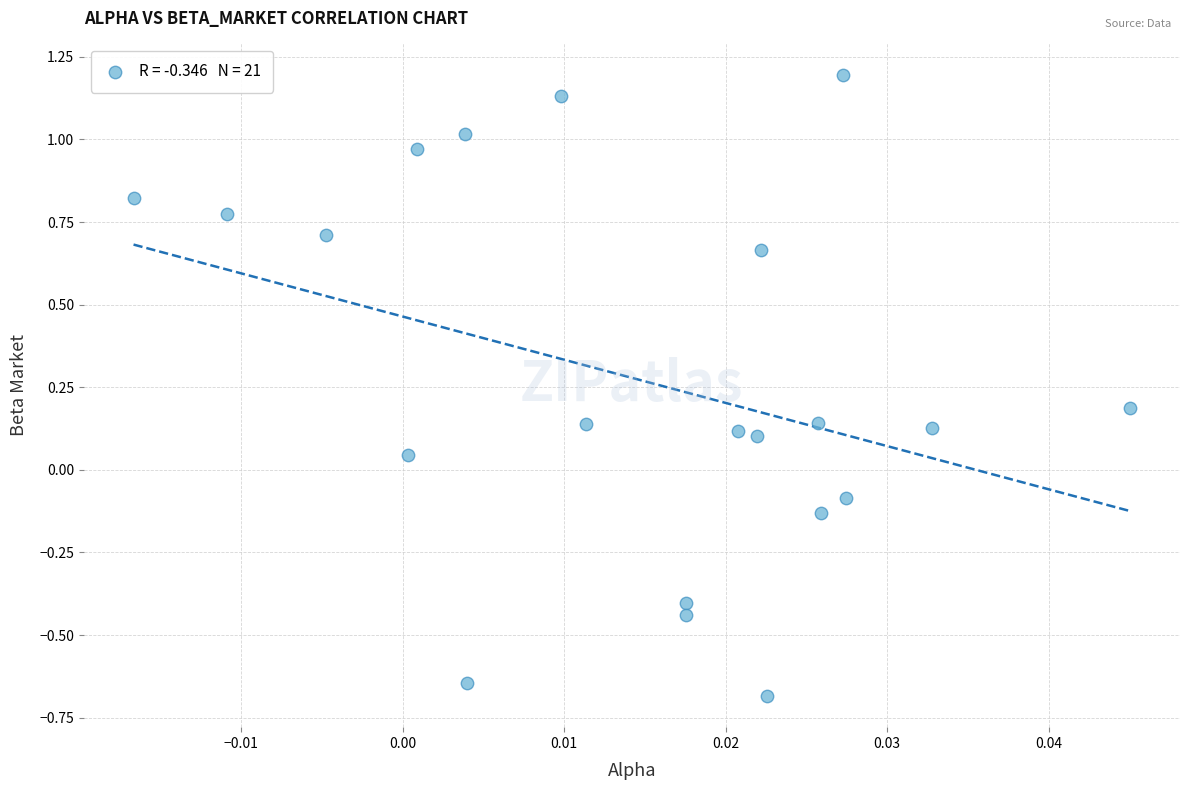

What is the range of Y values (max minus min)?

1.9